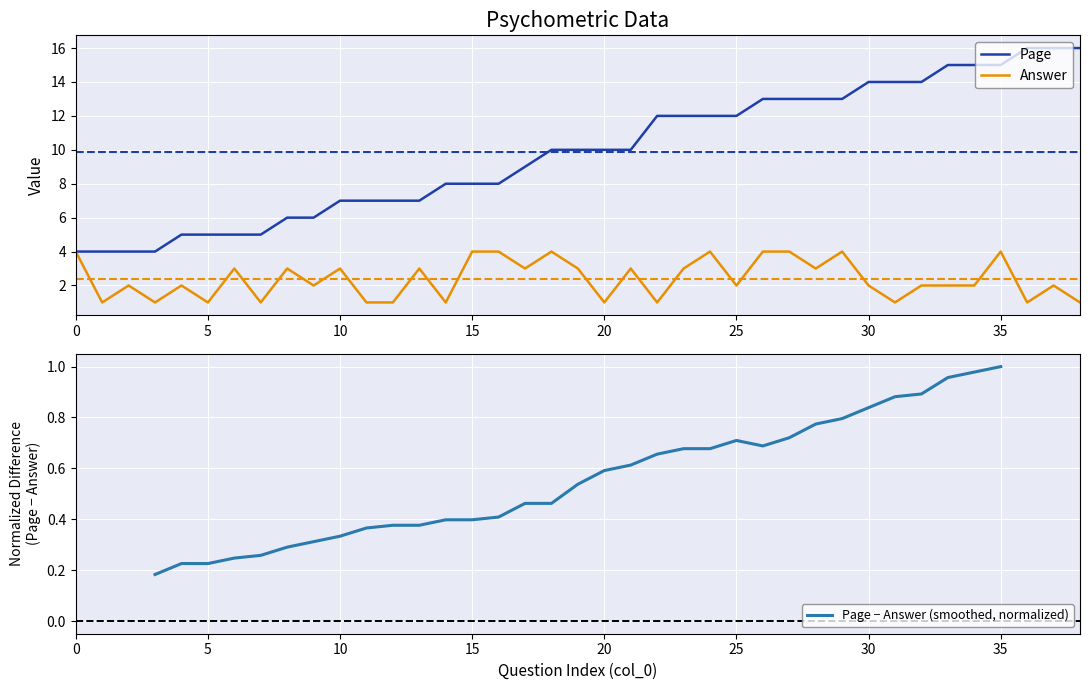

At which category is the sum across all series the highest?

35